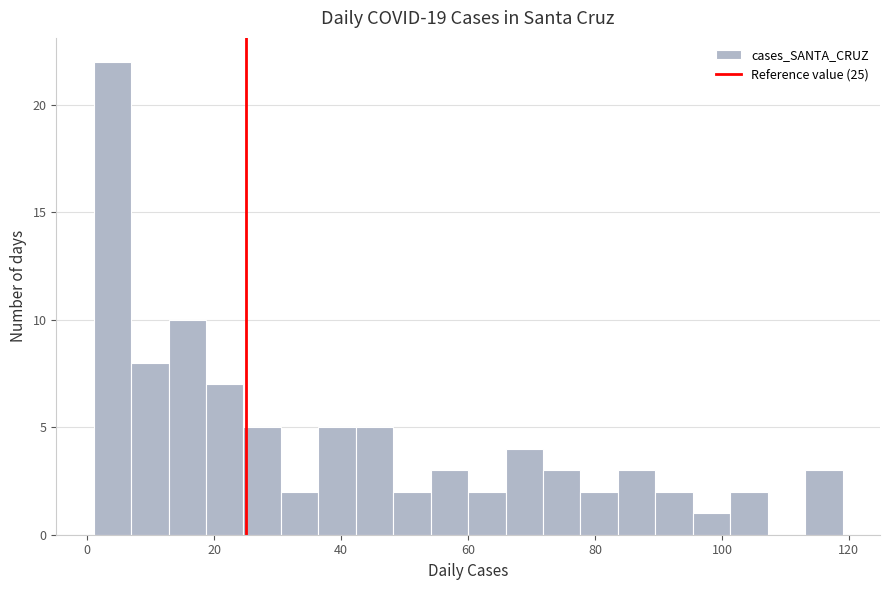

Around what value on the x-axis is the tallest bar? Give the approximate position of its centre, as read against the axis.

4